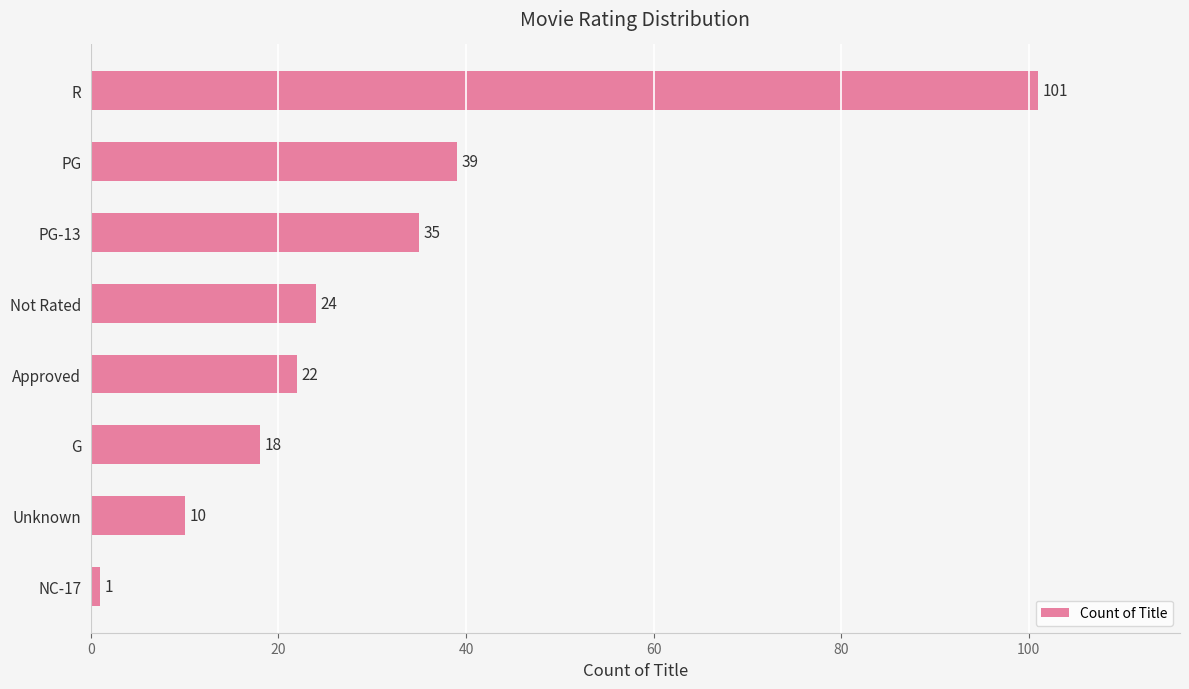

Is it true that the value at PG-13 is 35?

True